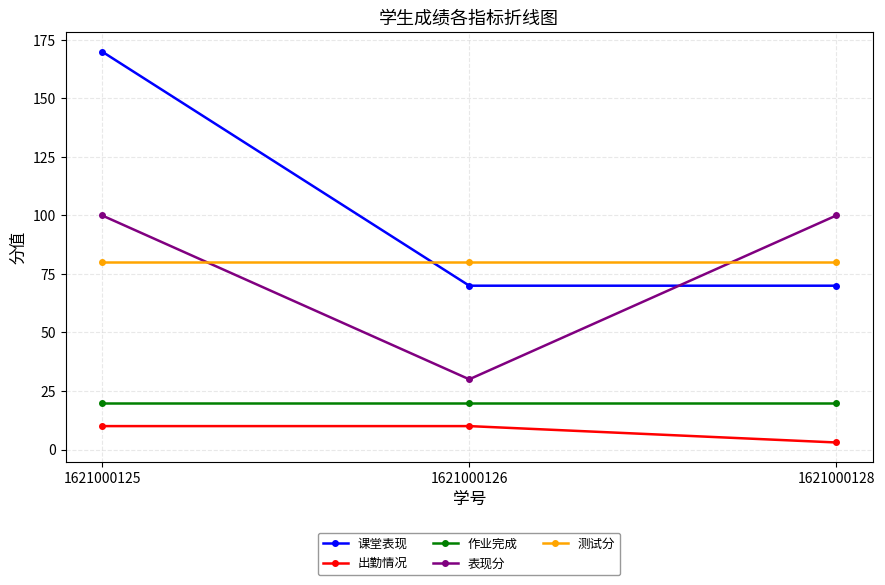

Which series has the widest spread of values?

课堂表现